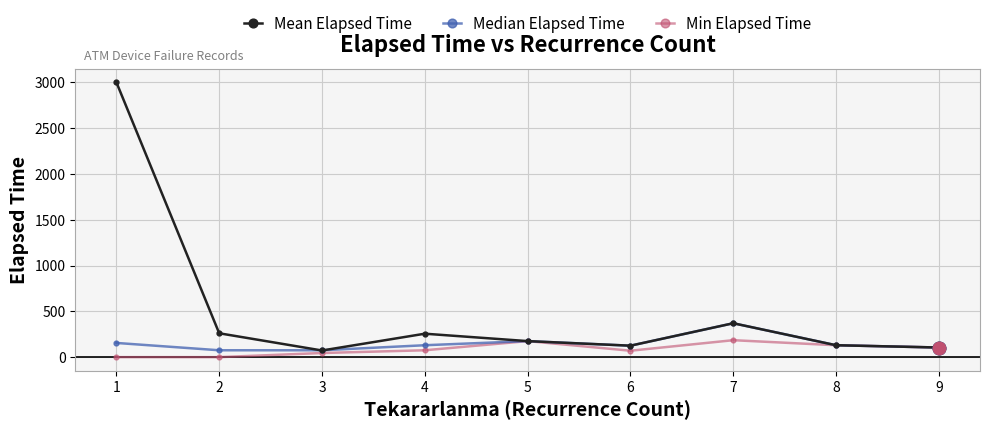

What is the maximum value for Median Elapsed Time?

370.0